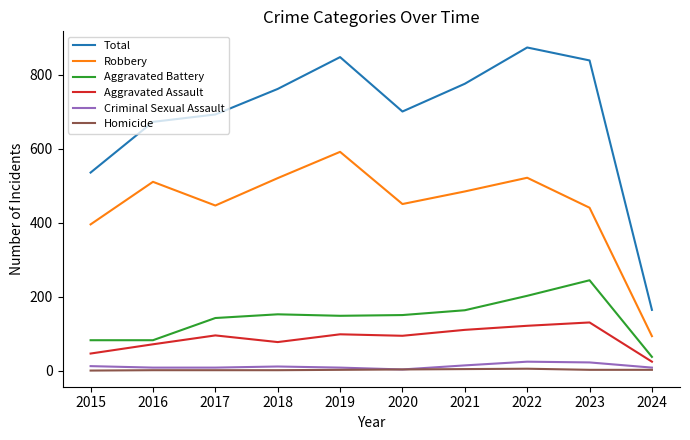

At which category does the chart reach its peak across all series?

2022